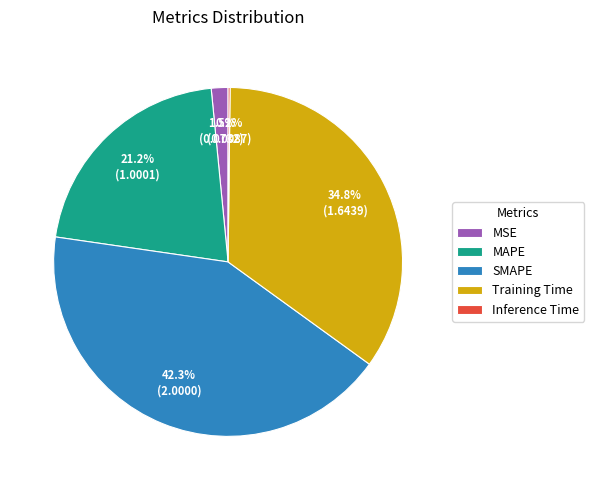

Which has a higher value, MSE or SMAPE?

SMAPE